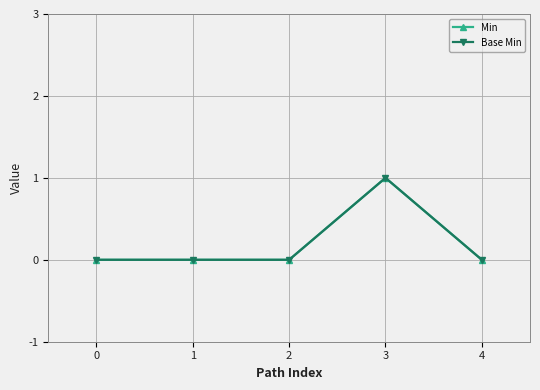

Reading right to left, transcribe all the data shown in this chart.

Min: 4=0	3=1	2=0	1=0	0=0
Base Min: 4=0	3=1	2=0	1=0	0=0